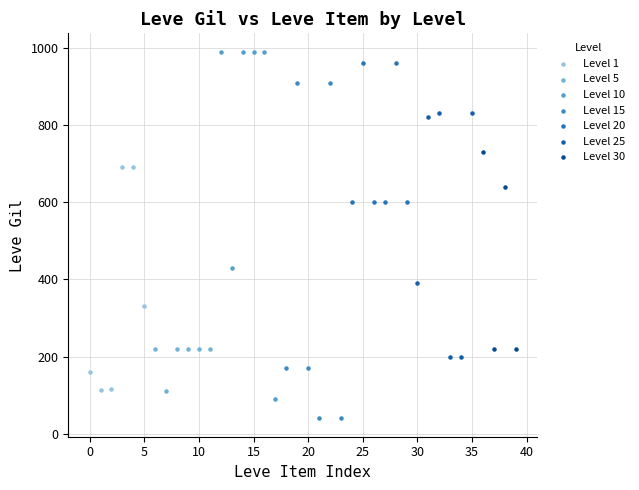

Which series contains the lowest Y value?

Level 15